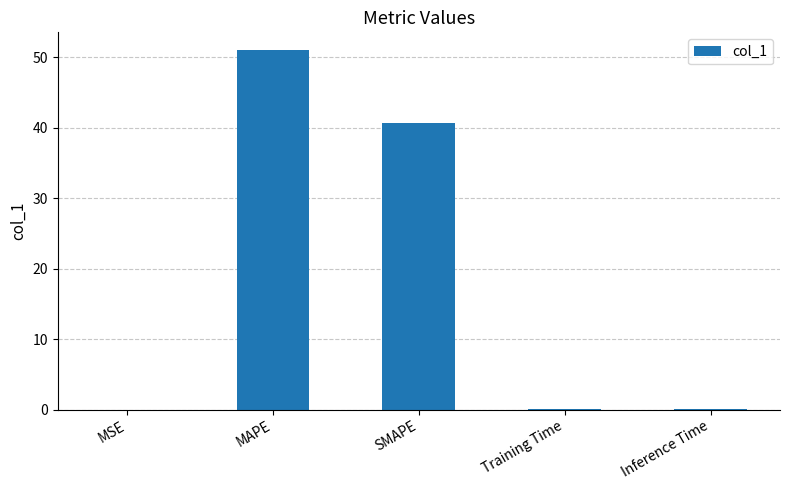

What is the sum of all values?

91.8